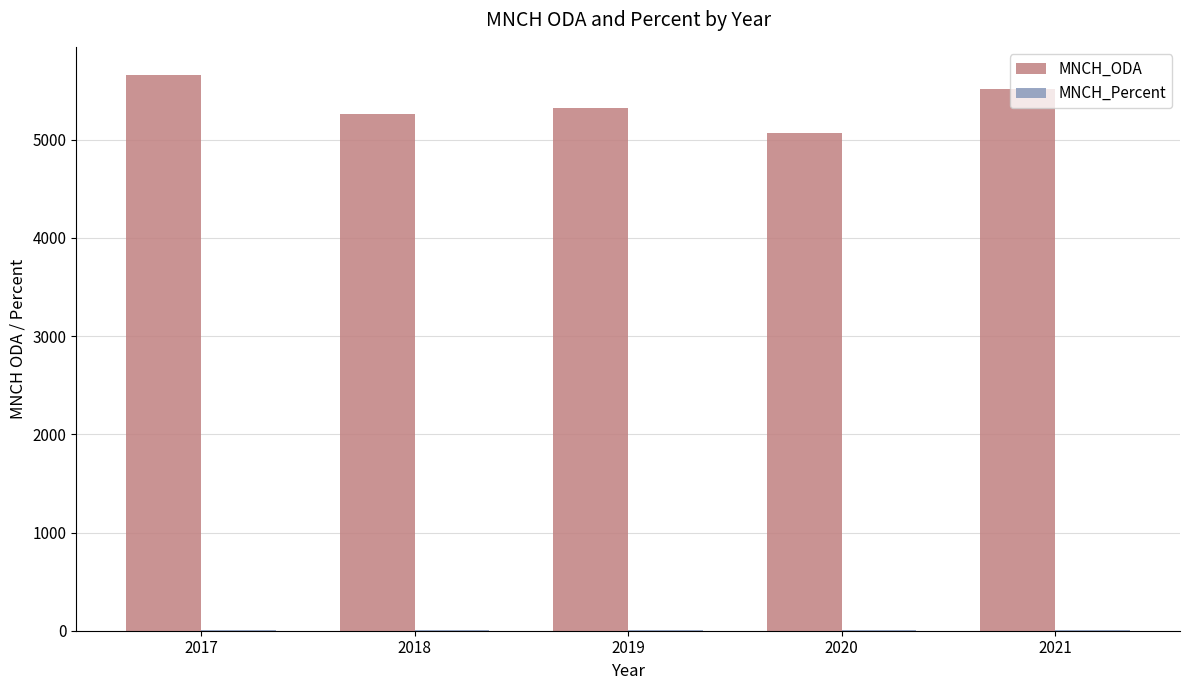

True or false: MNCH_ODA has a value of 5662.8 at 2017.

True